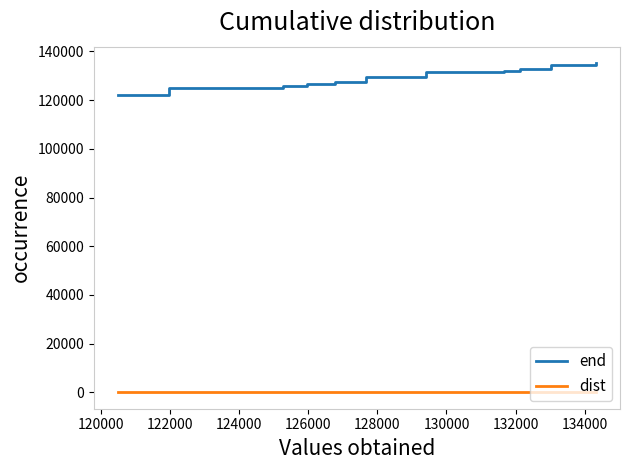

Which series has the largest total across all categories?

end